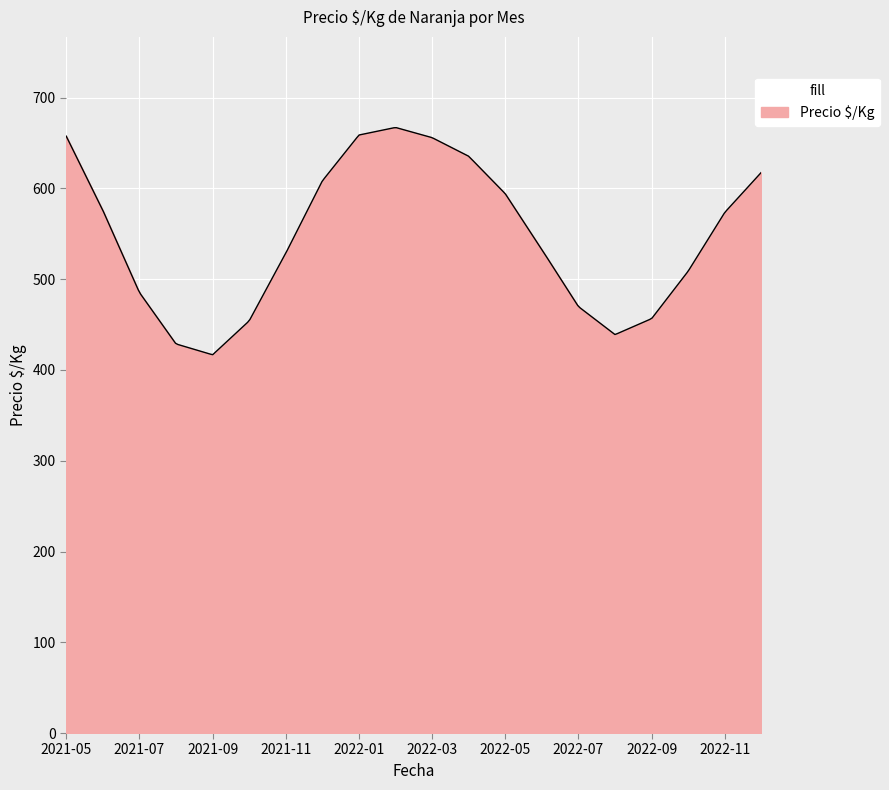

What is the maximum value shown in the chart?

667.0